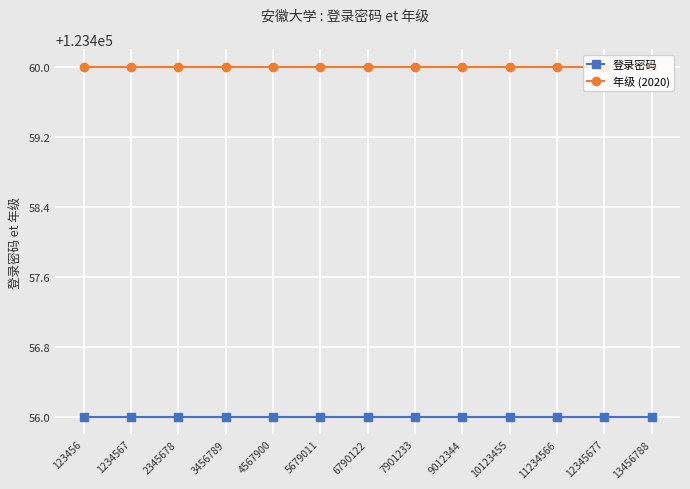

What is the maximum value for 登录密码?

123456